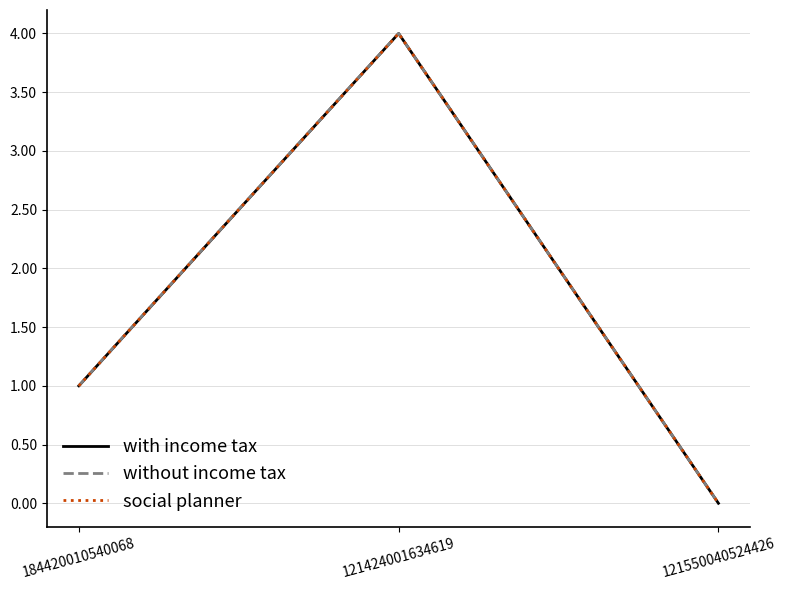

Which series has the largest total across all categories?

with income tax